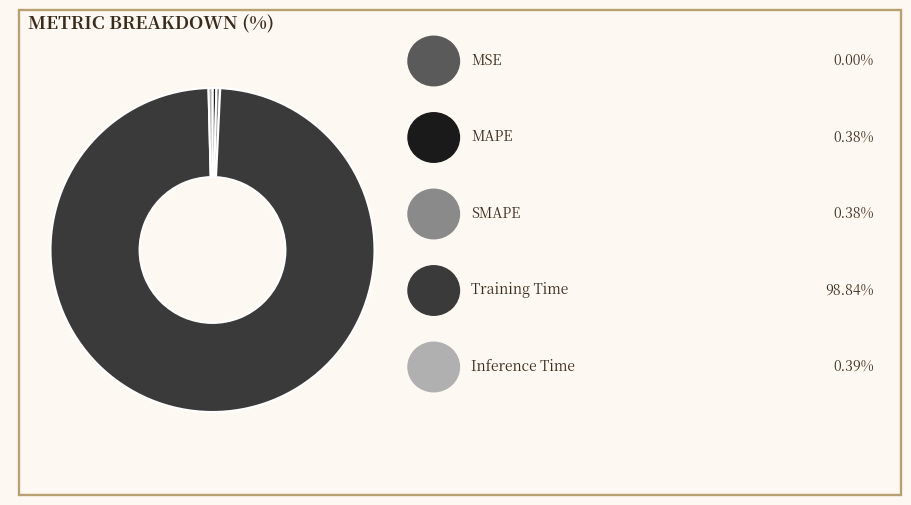

Is there any slice that represents more than half of the pie?

Yes